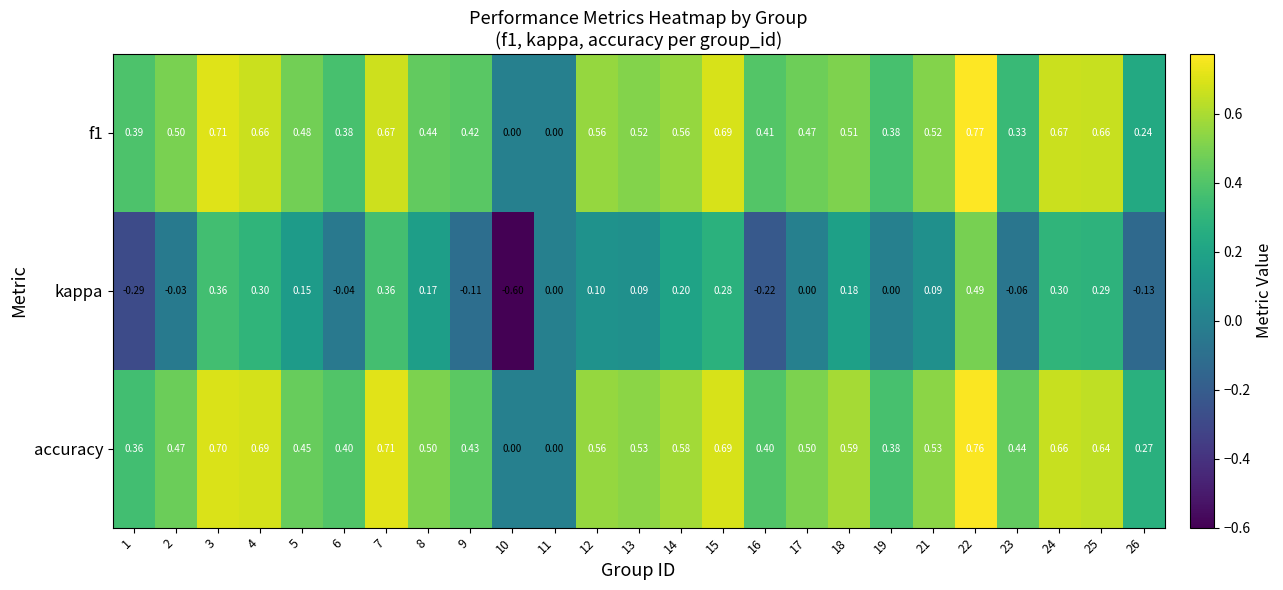

Which series changed the most between 2 and 18?

kappa